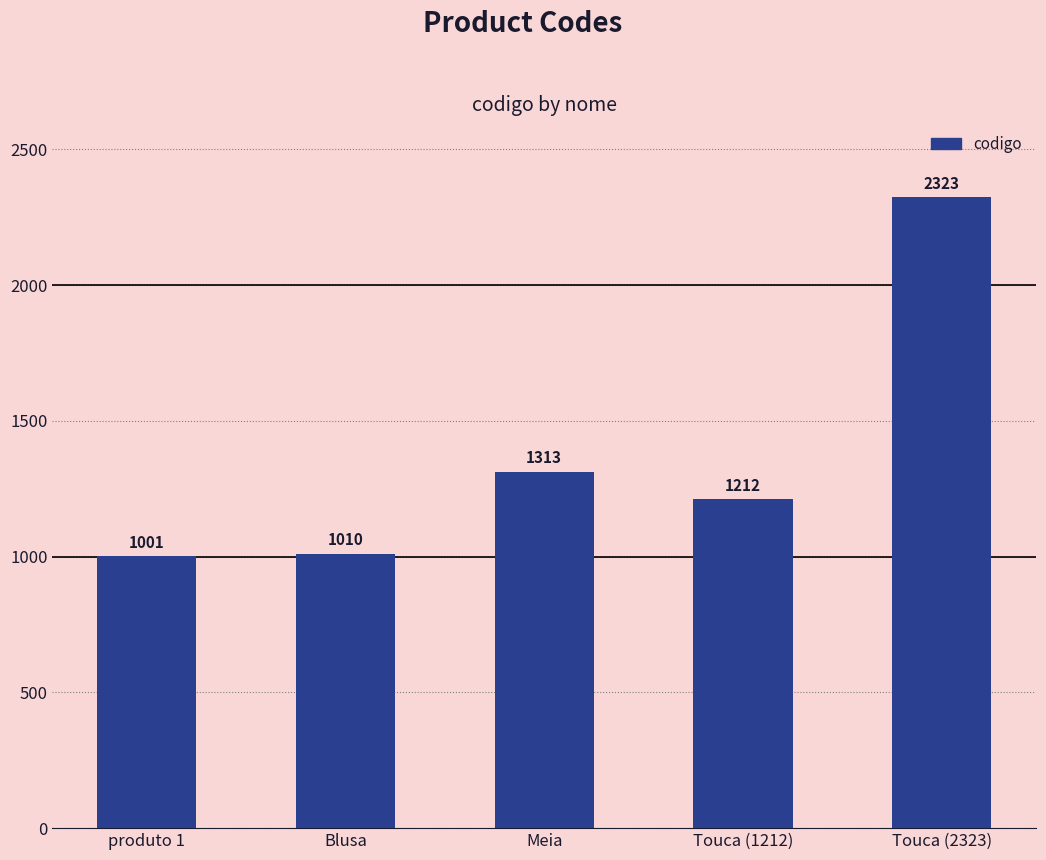

The chart shows a value of 495 at Meia. True or false?

False